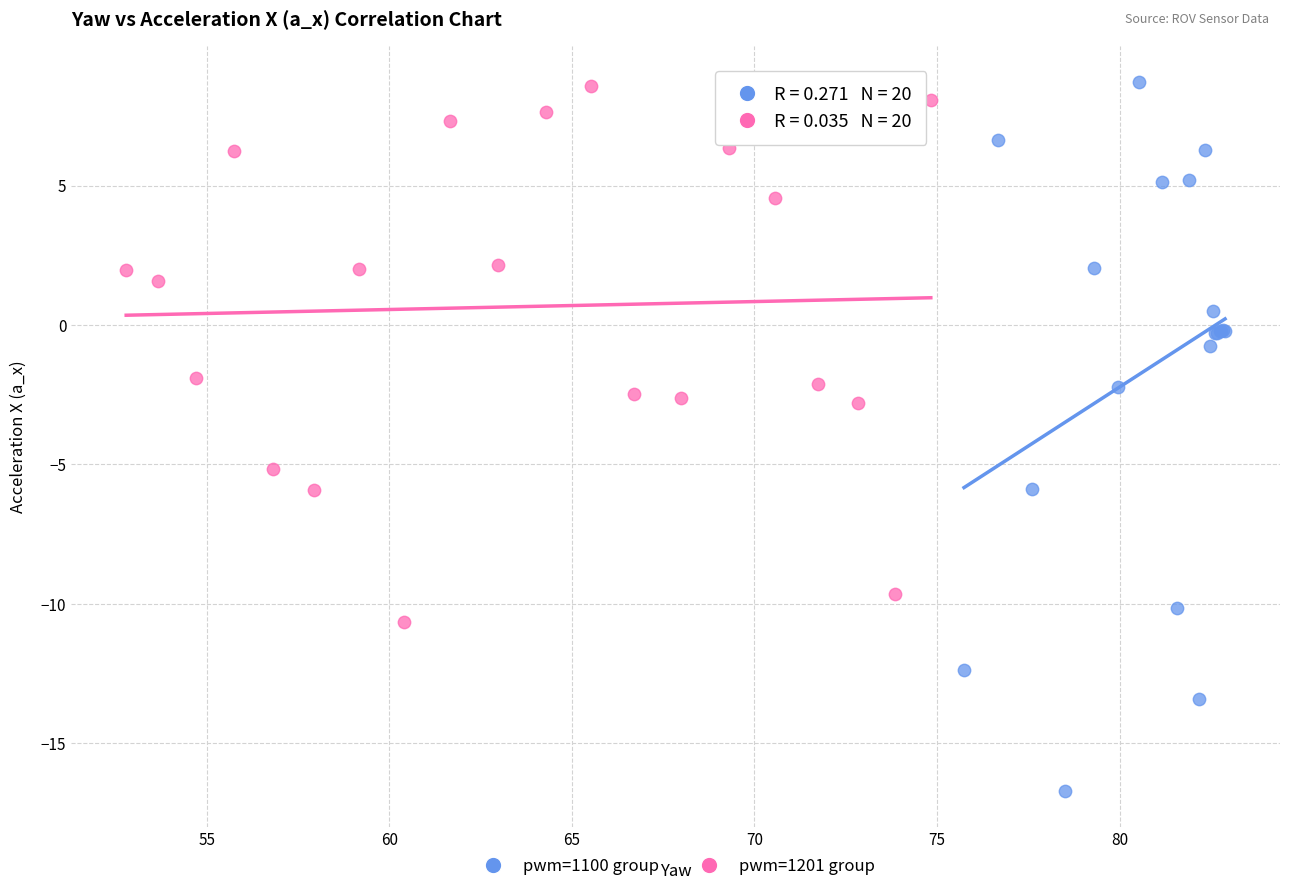

What are all the series names shown in the legend?

pwm=1100 group, pwm=1201 group